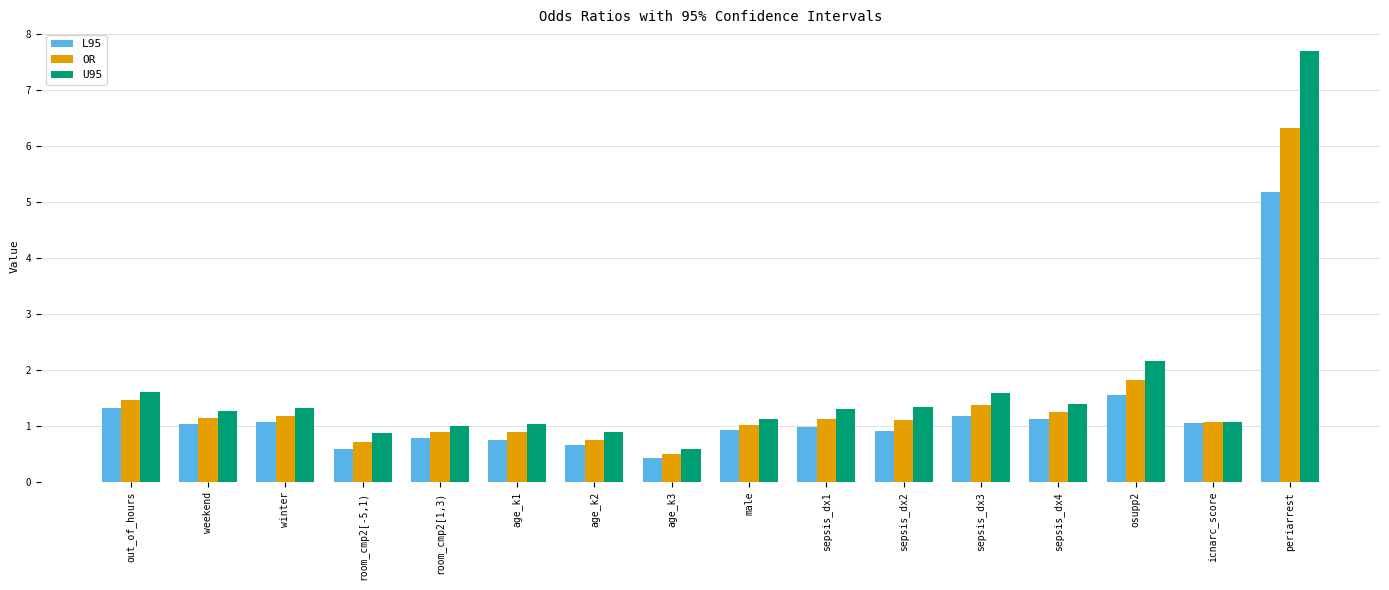

At which label is OR closest to 3?

osupp2